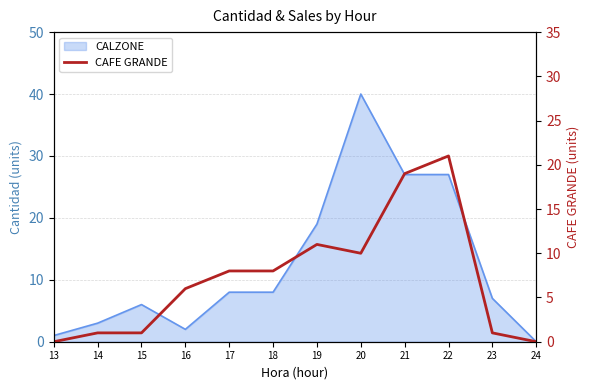

Which has a higher value, 17 or 14?

17